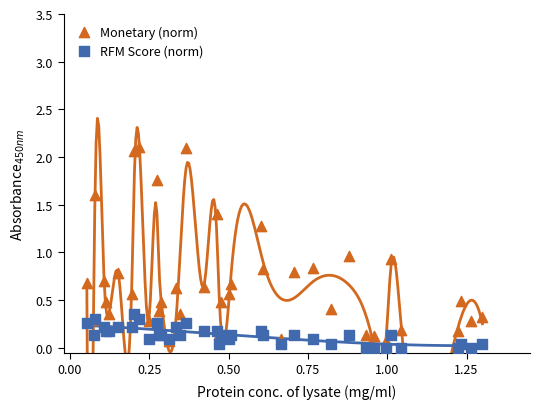

Which series has the largest Y range (max minus min)?

Monetary (norm)